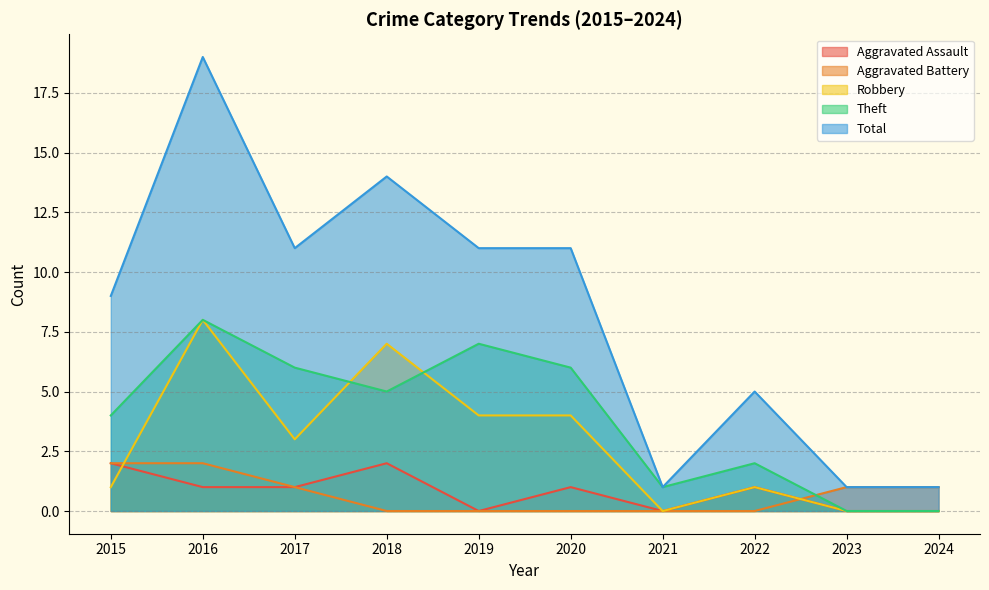

The Theft series shows 8 at 2016. True or false?

True